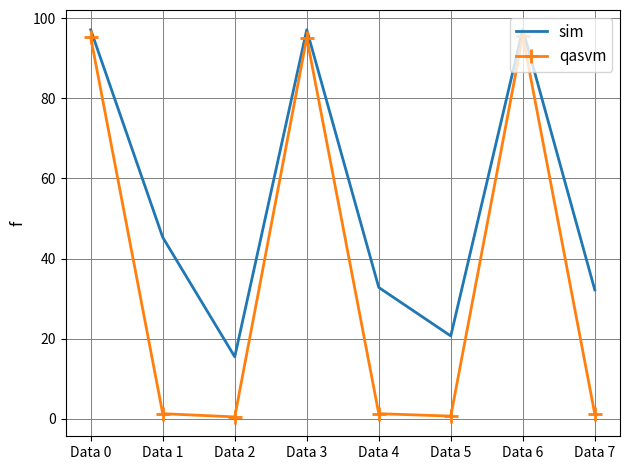

Read the sim value at Data 6.

97.2